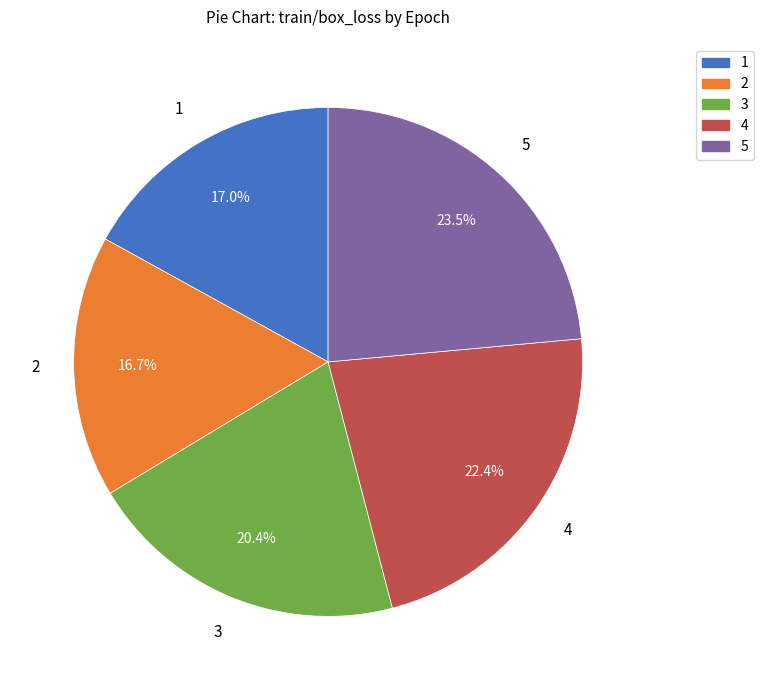

Which slice is the largest?

5